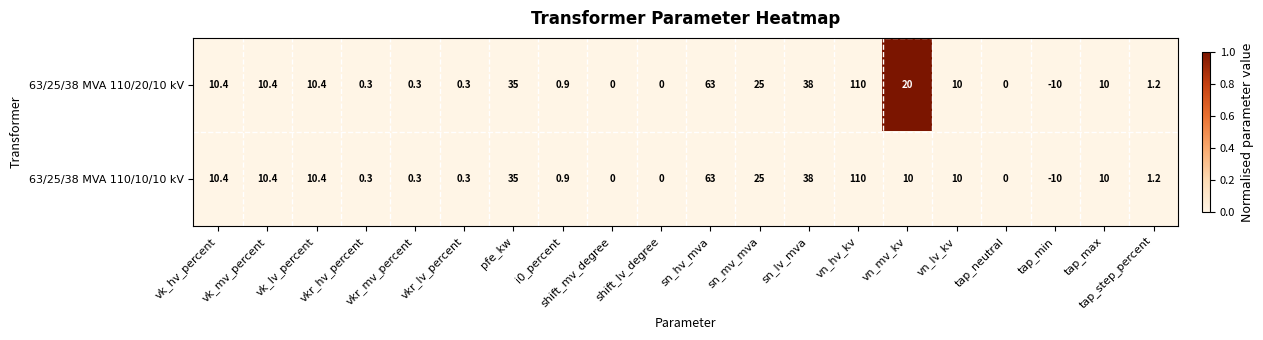

Which series has the largest total across all categories?

63/25/38 MVA 110/20/10 kV